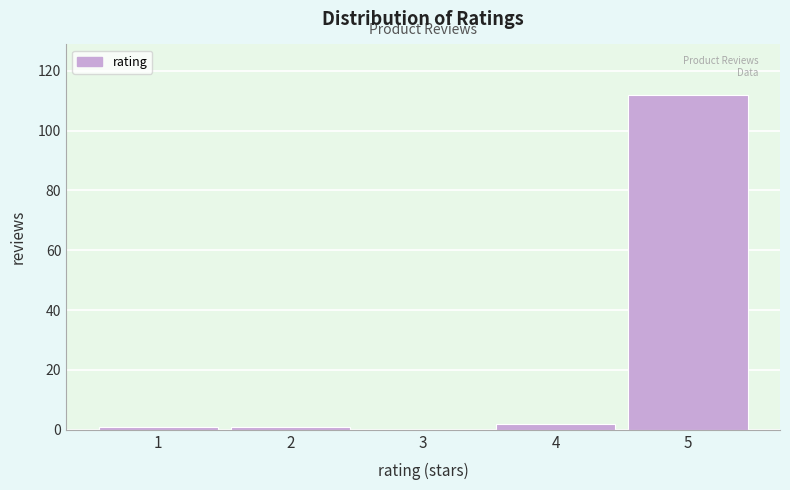

Reading left to right, list all the values displayed in this chart.

1=1	2=1	3=0	4=2	5=112